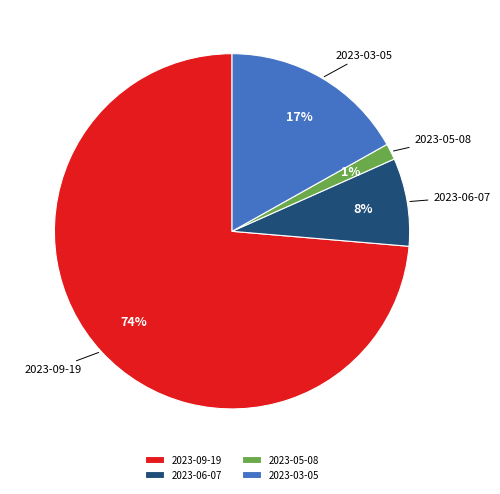

Count the number of slices in the pie.

4